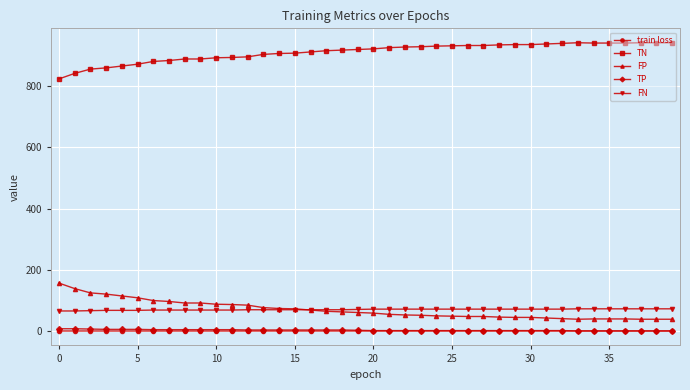

What is the greatest value displayed?

941.0